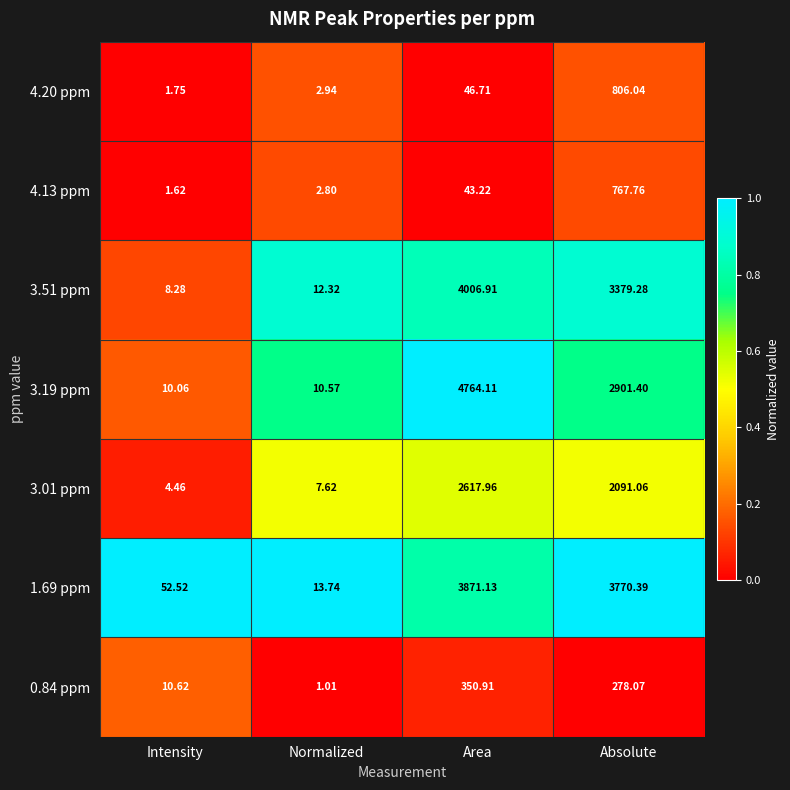

At which label is 1.69 ppm closest to 1942?

Absolute